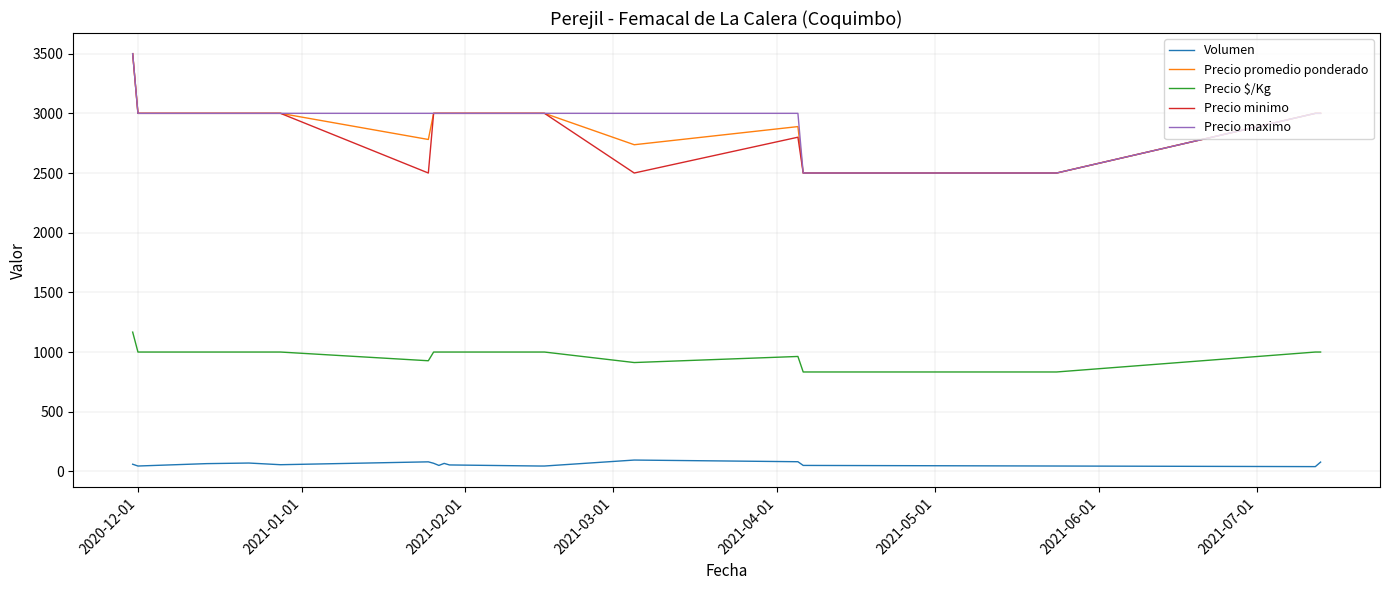

True or false: Volumen and Precio promedio ponderado intersect in this chart.

False